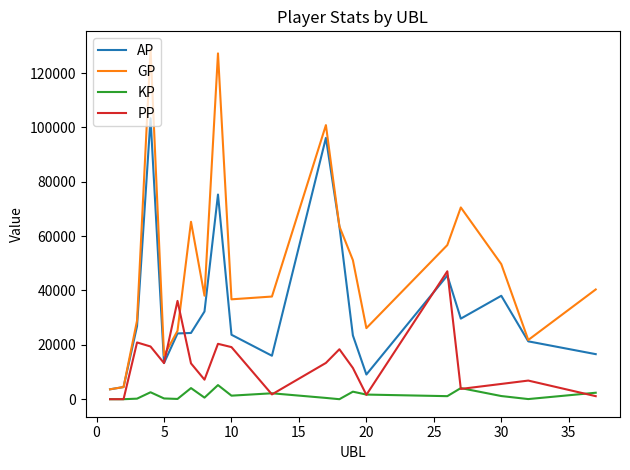

What is the average value of the PP series?

13031.5